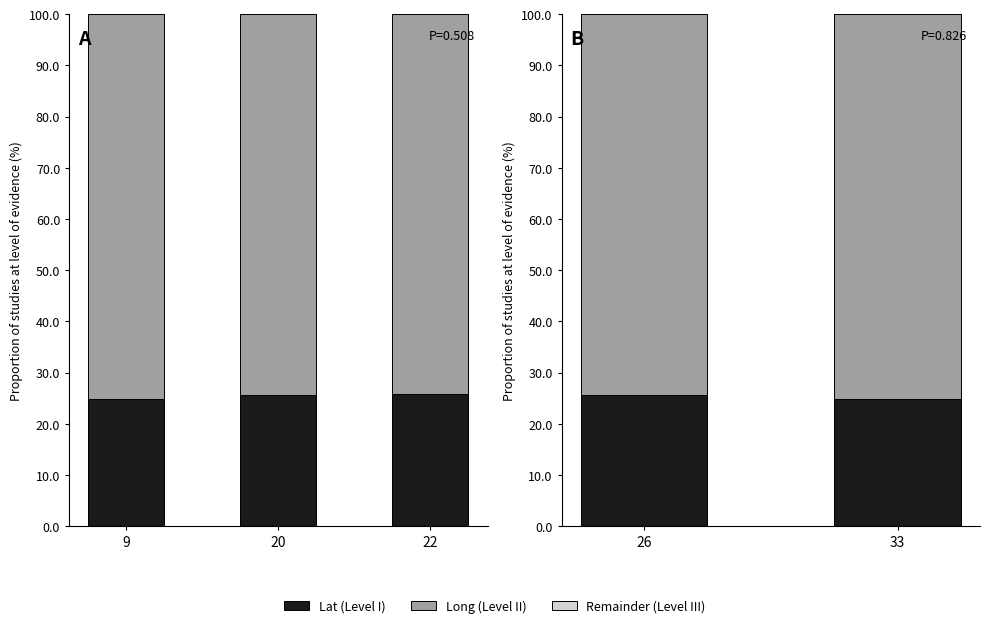

What is the total value across all series at 26?

100.0